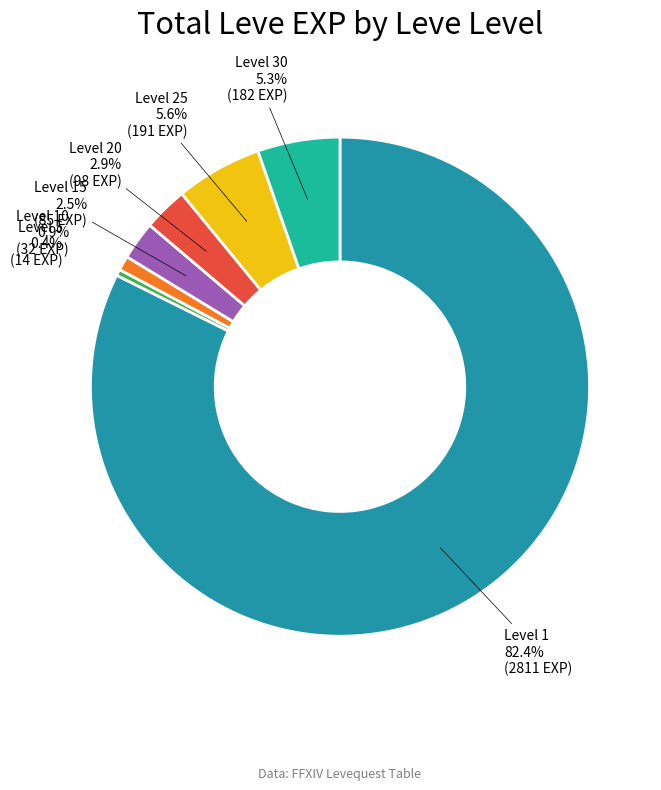

Which category accounts for the majority?

Level 1